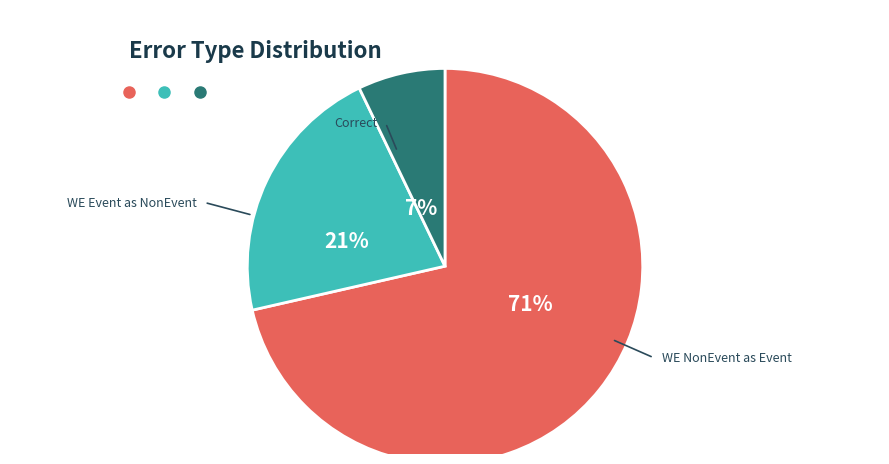

Is there a majority slice in this chart?

Yes